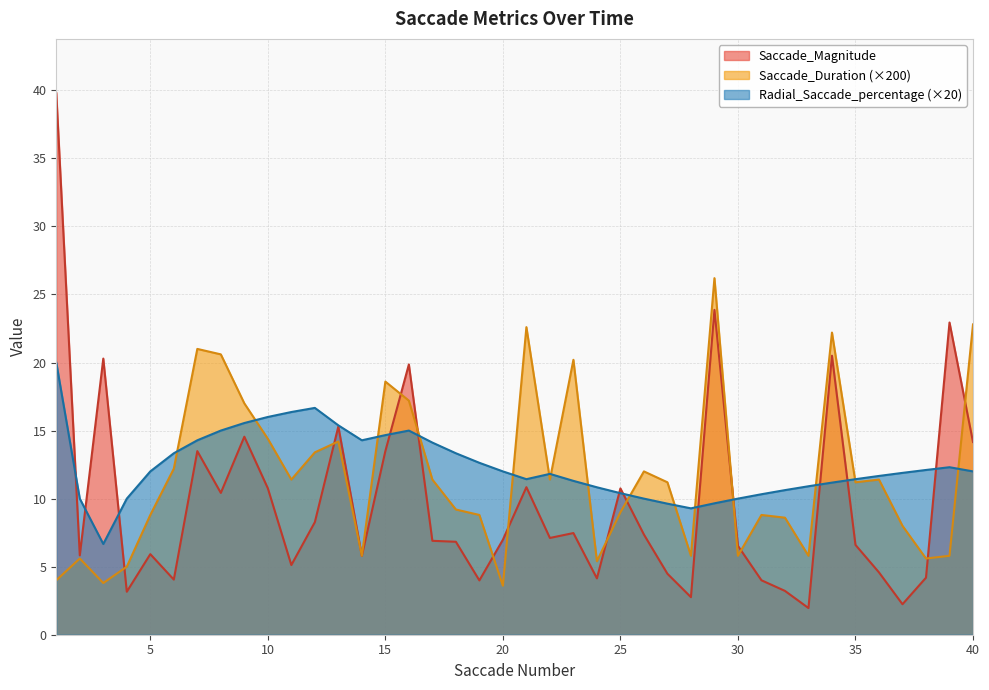

Count the number of data series in this chart.

3